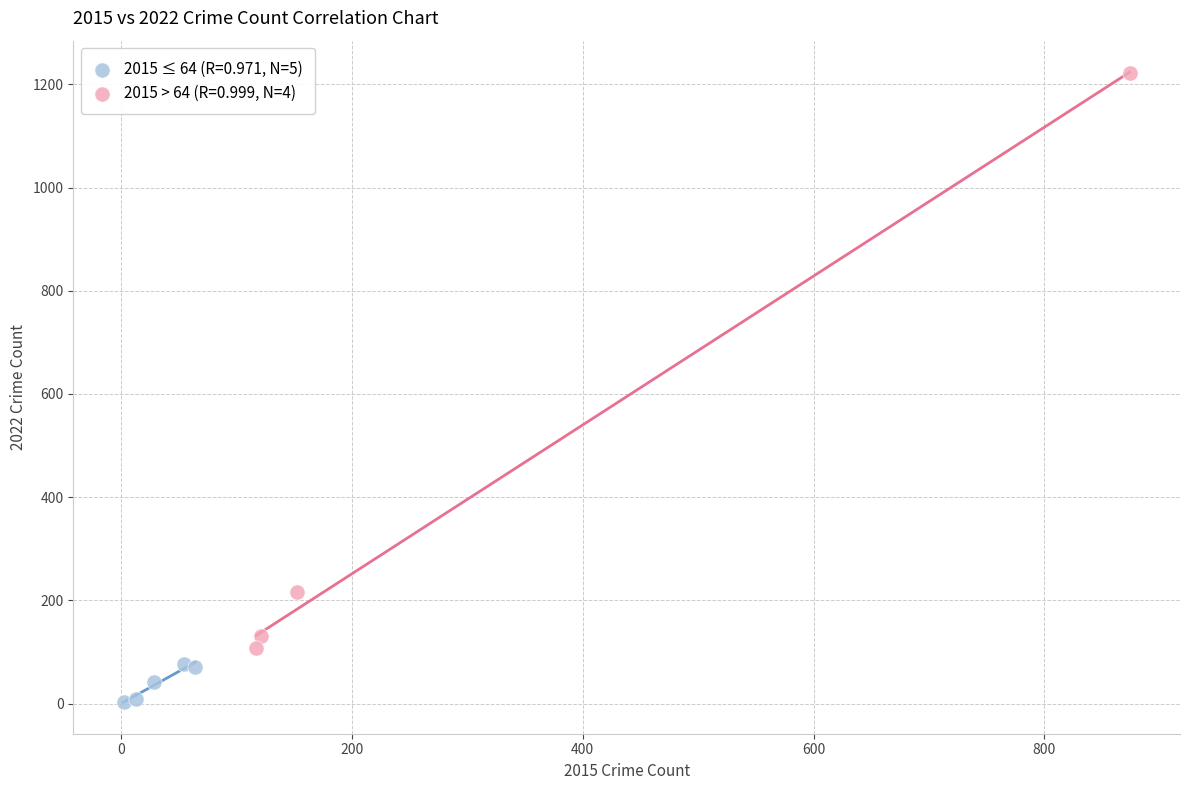

What are all the series names shown in the legend?

2015 ≤ 64 (R=0.971, N=5), 2015 > 64 (R=0.999, N=4)